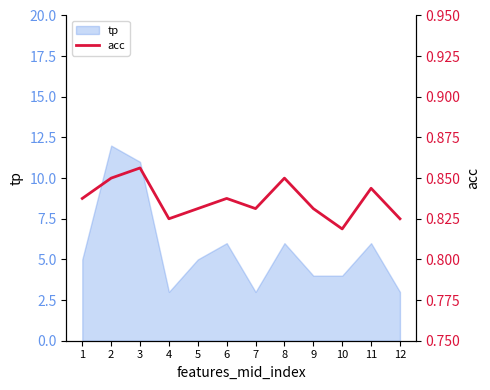

How many data points does each series have?

12